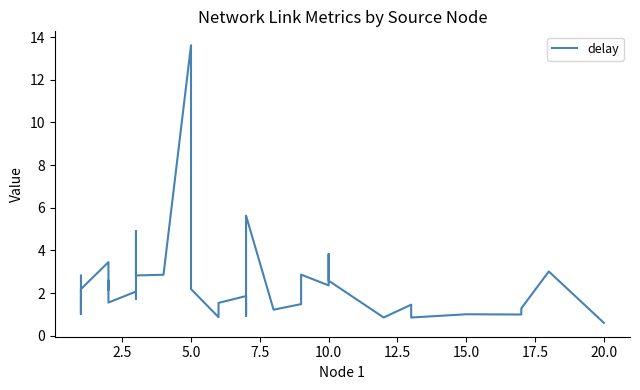

How many lines are shown in the chart?

1